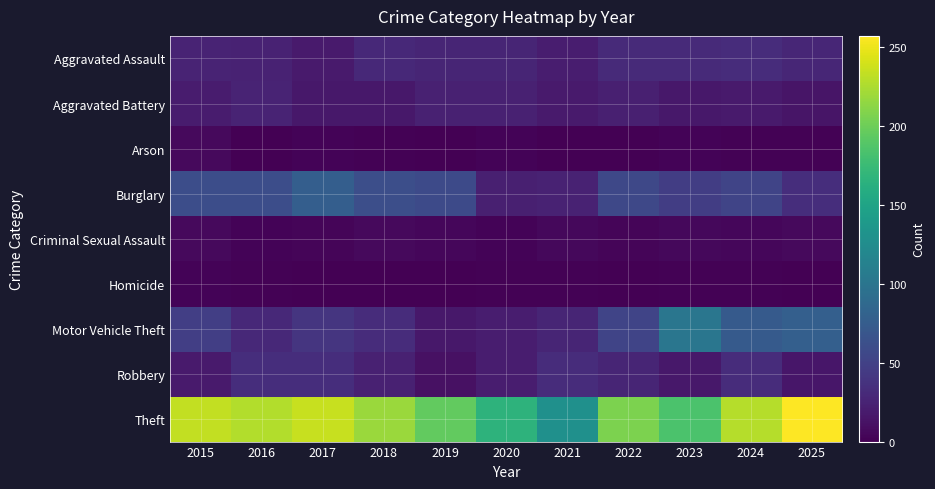

Reading left to right, extract all data points from this chart.

Aggravated Assault: 2015=26	2016=25	2017=19	2018=30	2019=27	2020=27	2021=21	2022=31	2023=31	2024=33	2025=28
Aggravated Battery: 2015=20	2016=26	2017=17	2018=17	2019=24	2020=24	2021=19	2022=23	2023=17	2024=19	2025=15
Arson: 2015=7	2016=0	2017=3	2018=2	2019=0	2020=3	2021=0	2022=0	2023=3	2024=2	2025=2
Burglary: 2015=61	2016=61	2017=77	2018=62	2019=58	2020=23	2021=25	2022=56	2023=47	2024=53	2025=34
Criminal Sexual Assault: 2015=7	2016=3	2017=4	2018=7	2019=5	2020=3	2021=6	2022=4	2023=6	2024=5	2025=7
Homicide: 2015=3	2016=2	2017=0	2018=0	2019=0	2020=2	2021=2	2022=0	2023=2	2024=2	2025=1
Motor Vehicle Theft: 2015=48	2016=30	2017=40	2018=33	2019=17	2020=21	2021=27	2022=53	2023=101	2024=73	2025=78
Robbery: 2015=19	2016=34	2017=34	2018=24	2019=12	2020=21	2021=33	2022=27	2023=17	2024=33	2025=16
Theft: 2015=233	2016=227	2017=235	2018=218	2019=195	2020=166	2021=129	2022=206	2023=184	2024=228	2025=257